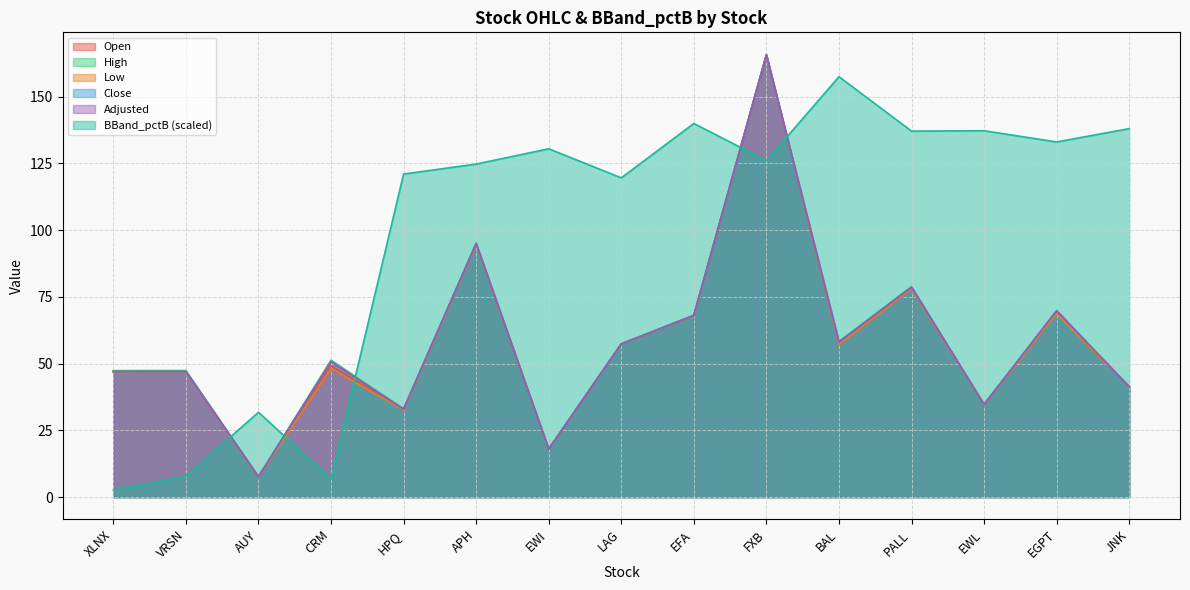

What is the difference between the maximum and minimum values in the Close series?

158.0